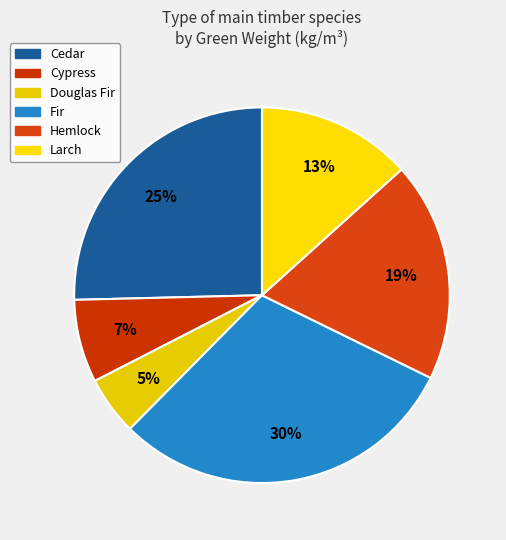

How many slices are in this pie chart?

6